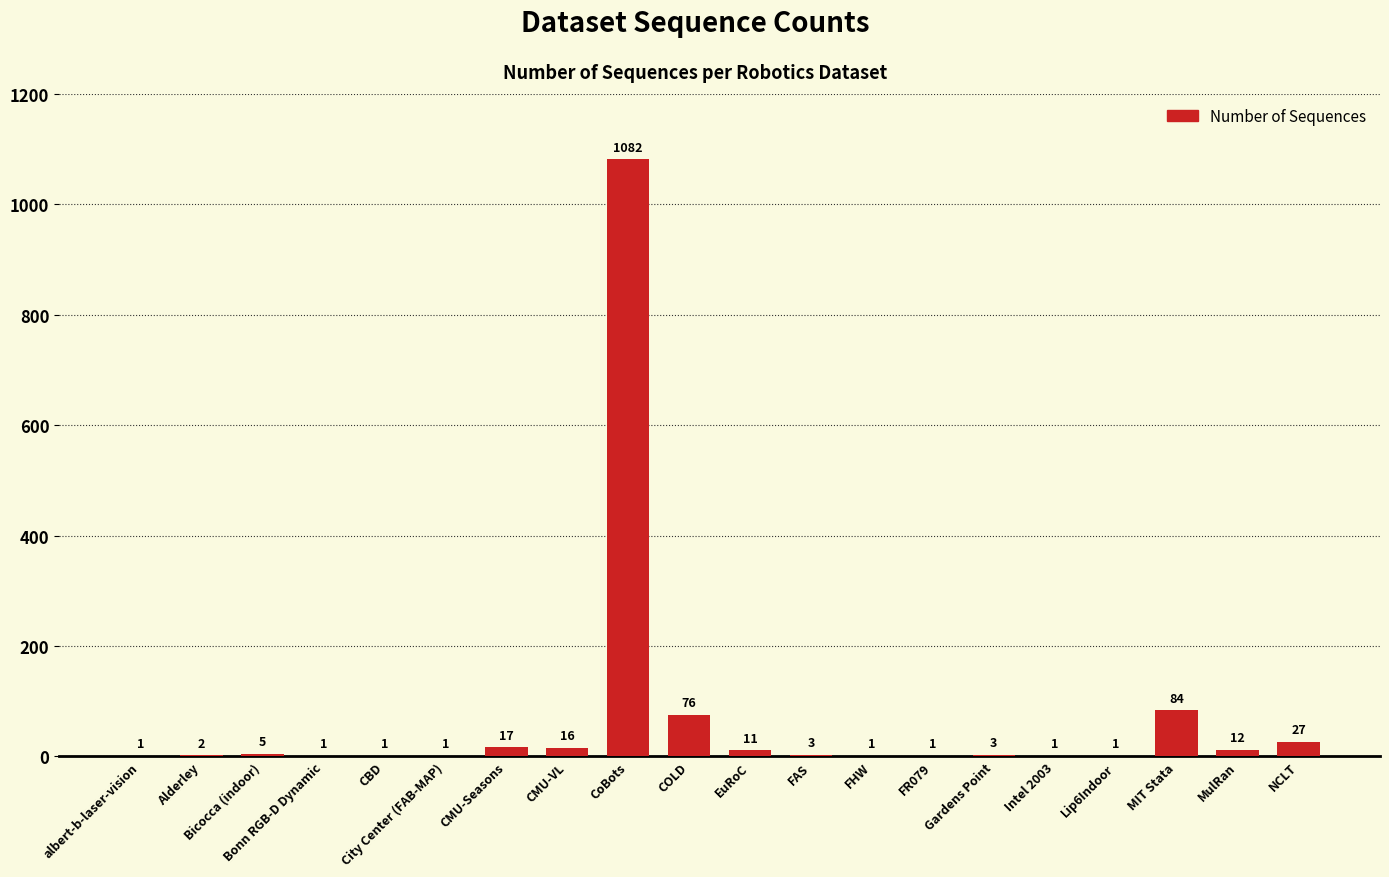

What is the change in value from albert-b-laser-vision to CMU-Seasons?

+16